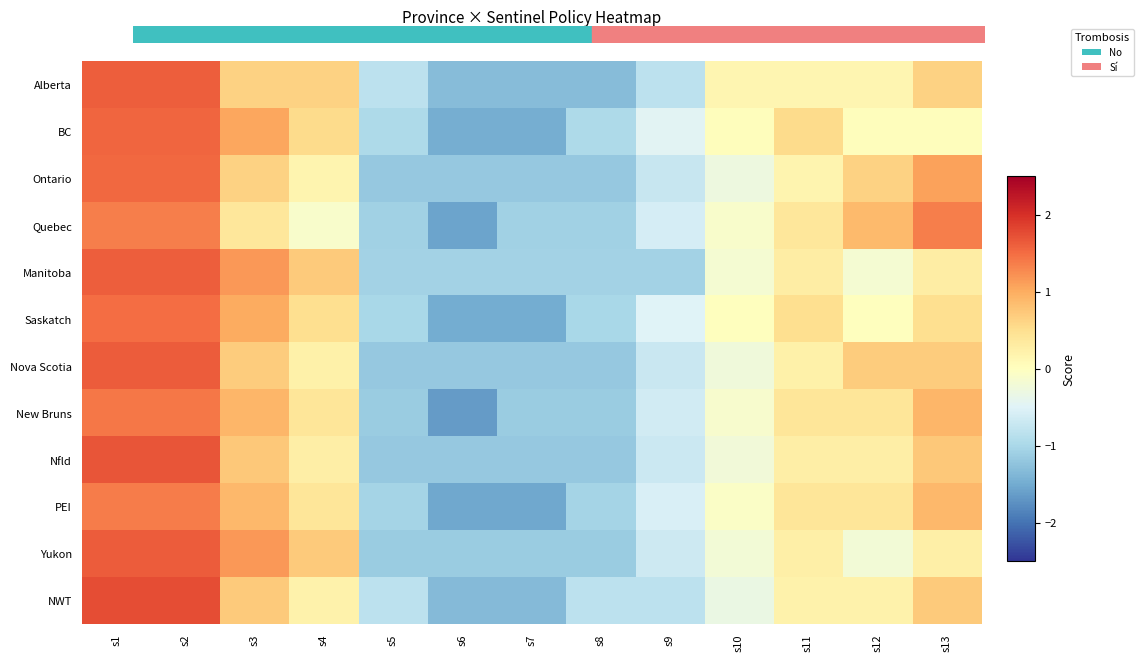

At which category is the sum across all series the highest?

s1